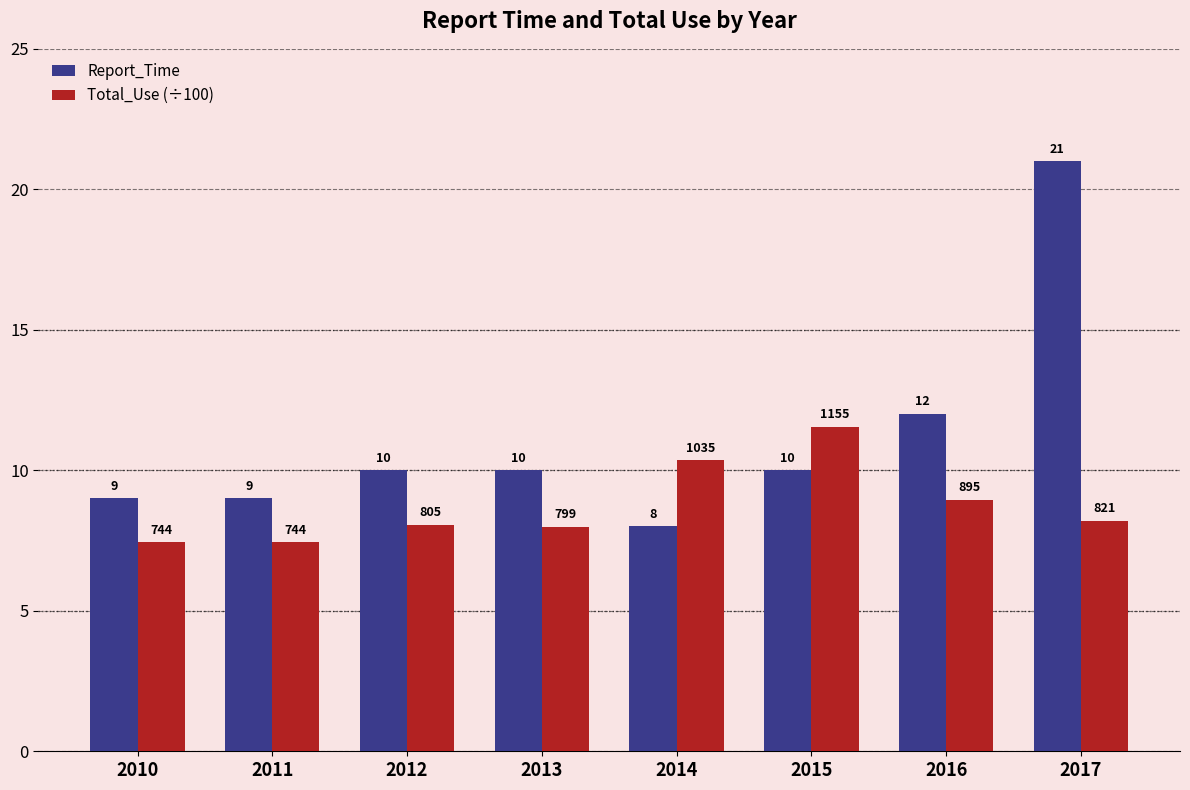

At 2012, list the series in order from smallest to largest.

Total_Use (÷100), Report_Time